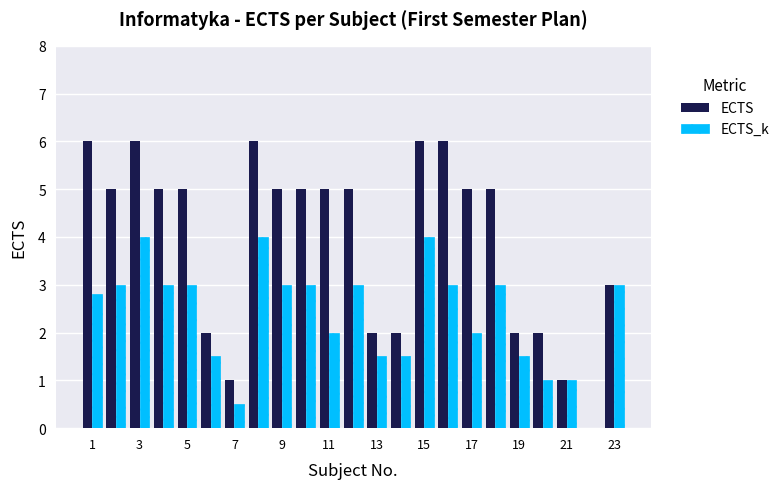

What is the greatest value displayed?

6.0